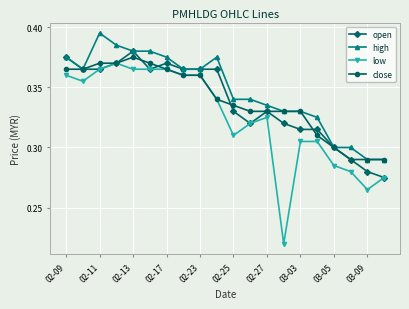

At how many categories does at least one series exceed 0?

20